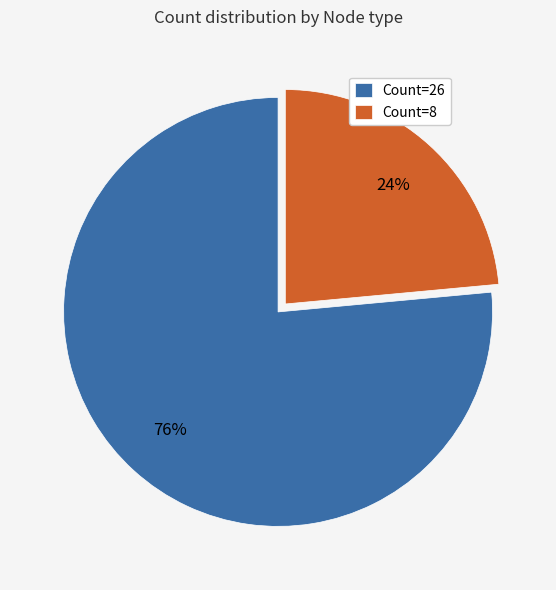

Which slice is the smallest?

Count=8